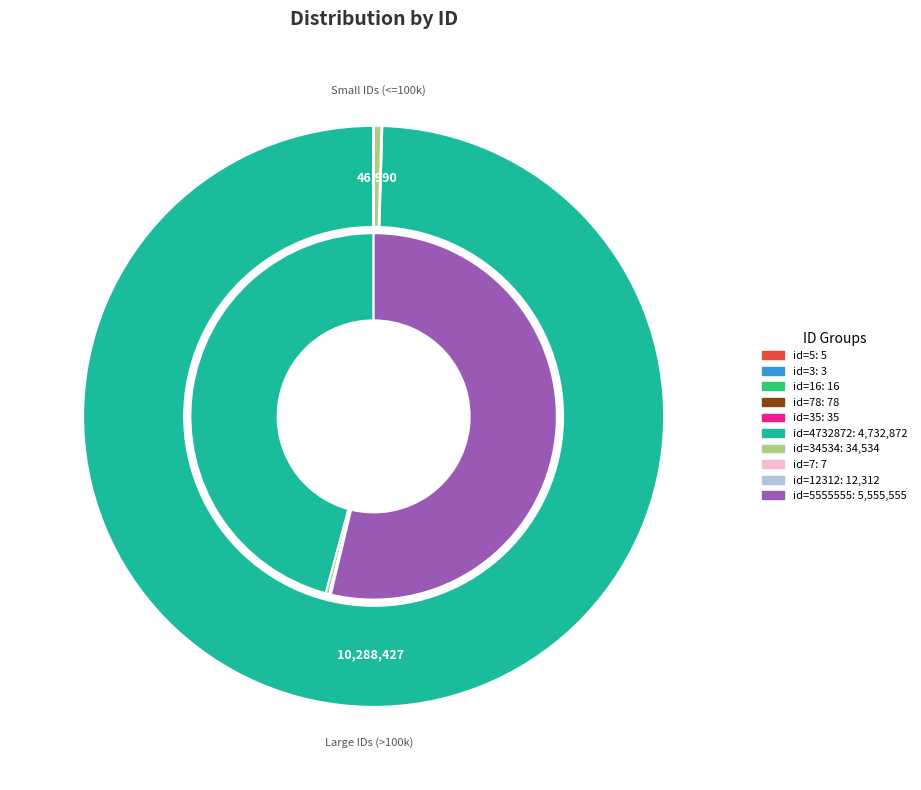

Is there any slice that represents more than half of the pie?

Yes